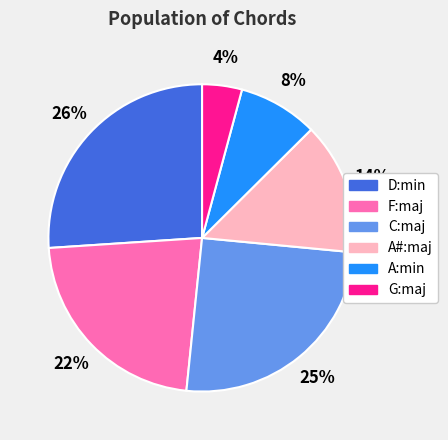

Approximately how many times larger is the value at G:maj compared to A#:maj?

0.3